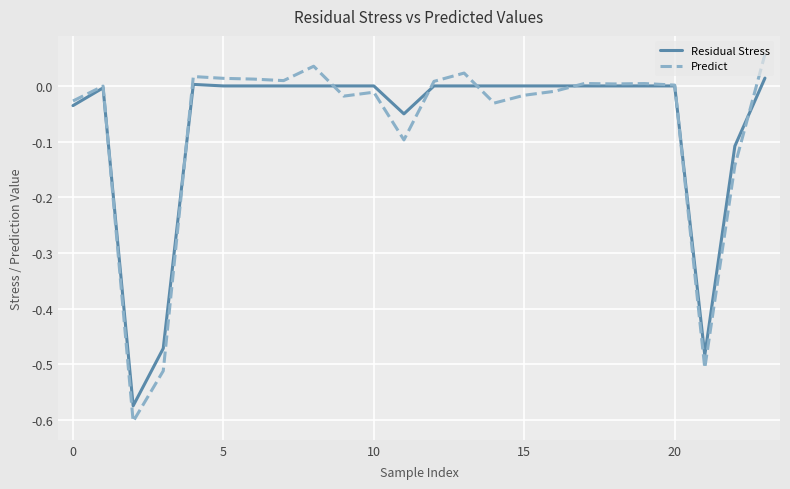

True or false: Predict has more than 2 interior local peaks.

True